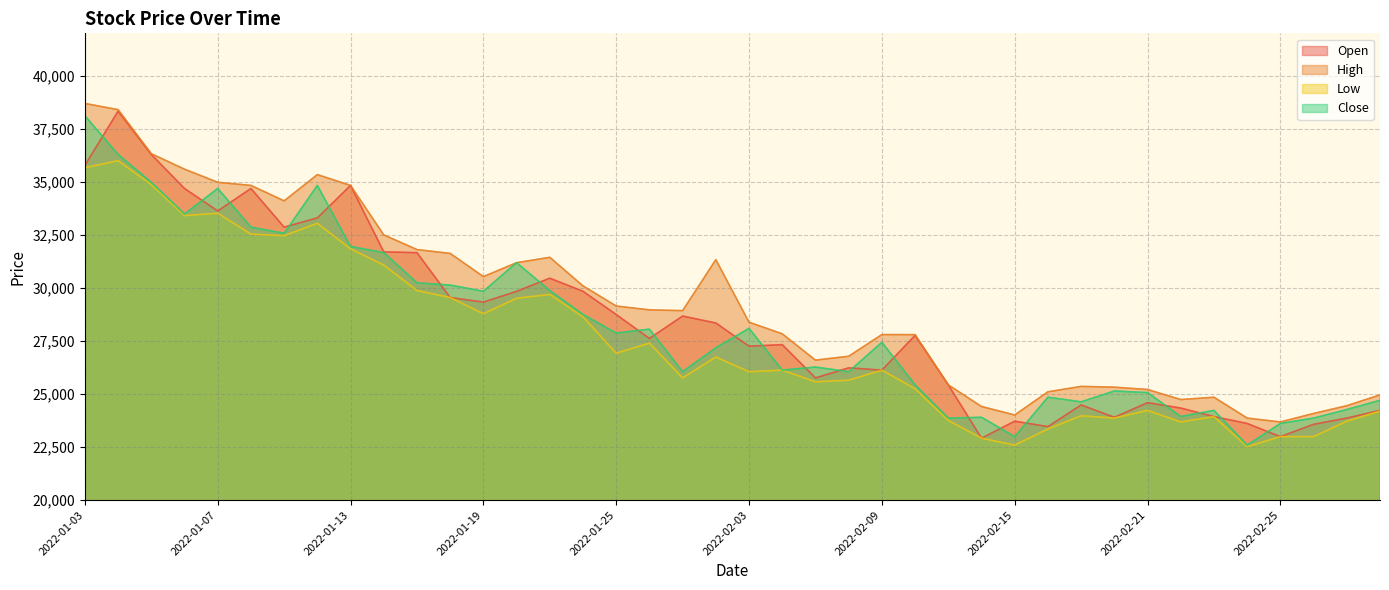

Where does the Close series first go above 27437?

2022-01-03